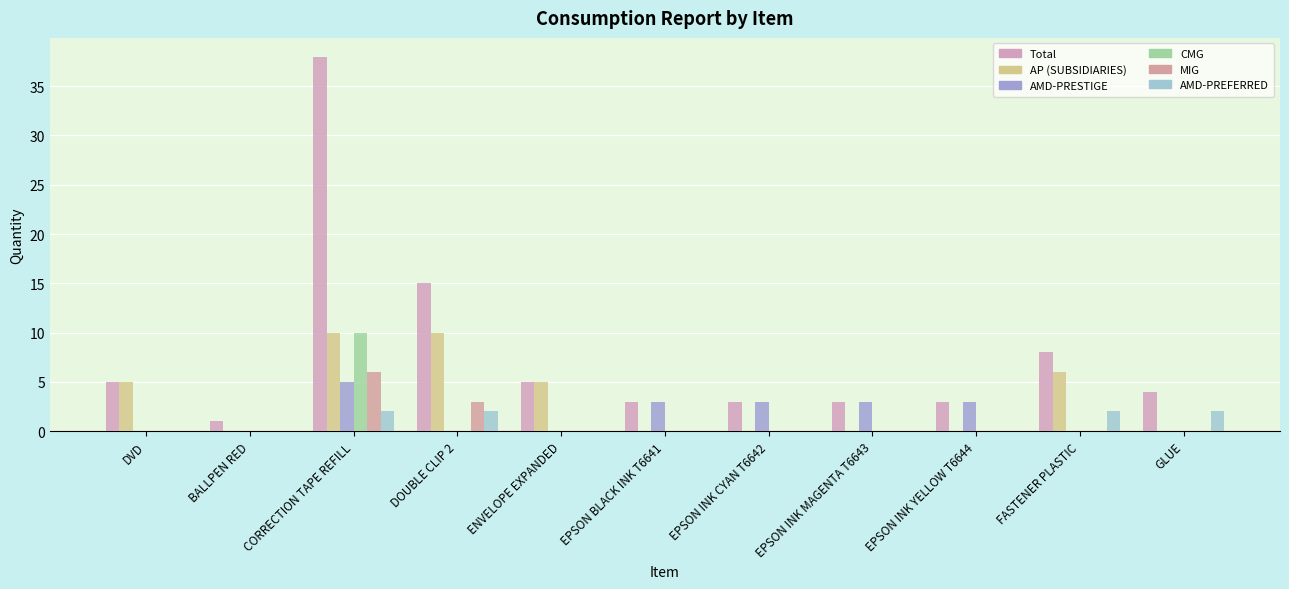

True or false: AMD-PRESTIGE has a value of -3 at DVD.

False